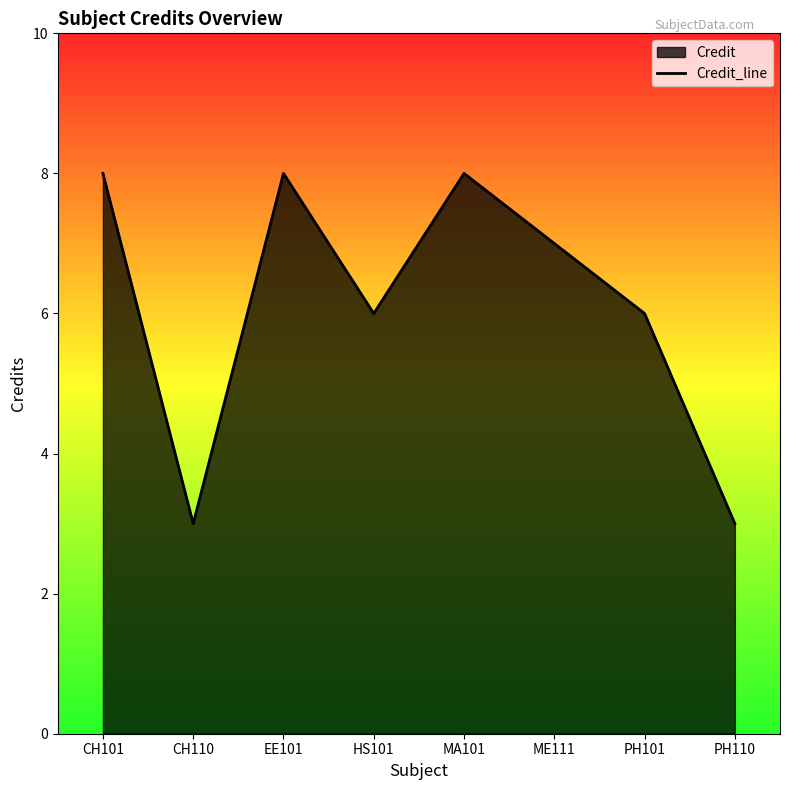

True or false: the data shows 2 at EE101.

False